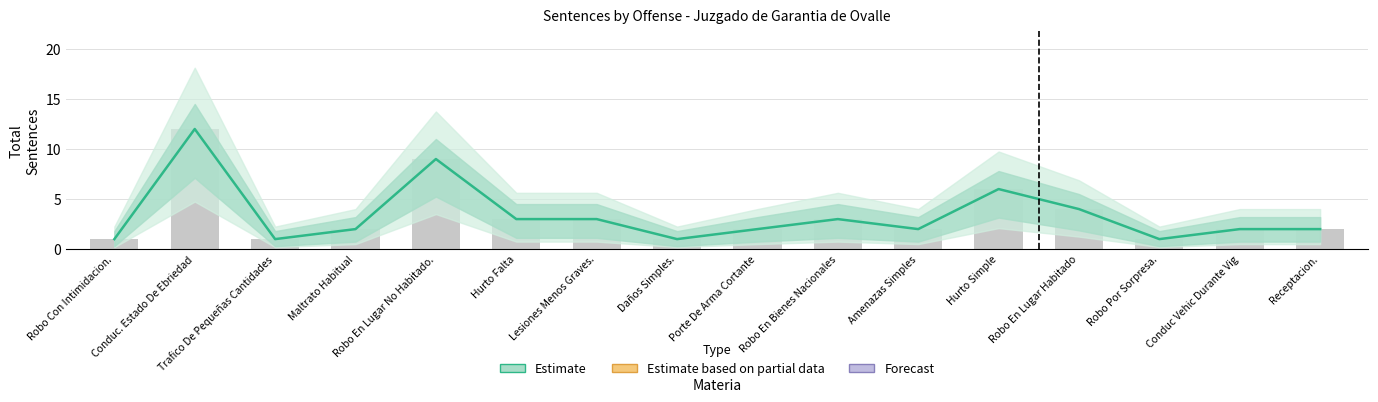

The value at Conduc. Estado De Ebriedad is 12. True or false?

True